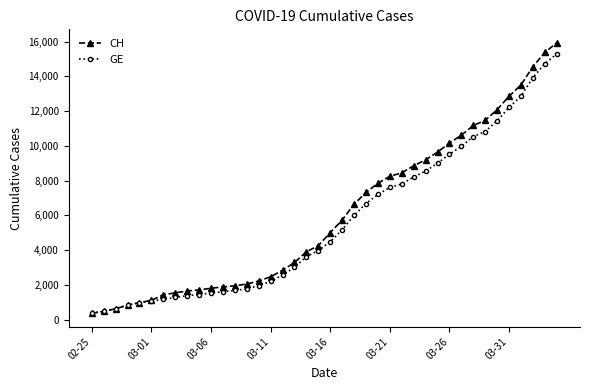

What is the highest value of the CH series?

15926